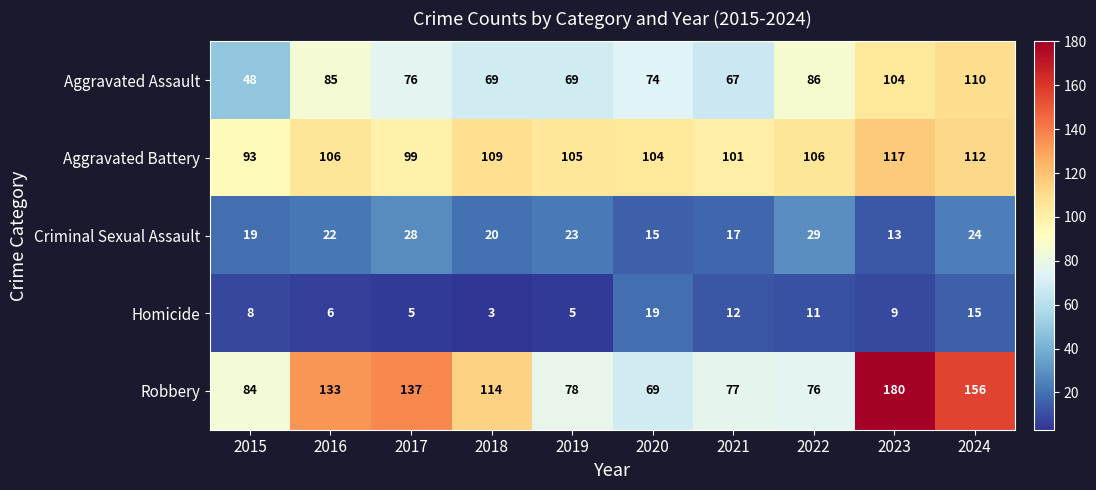

How many series are shown in this chart?

5